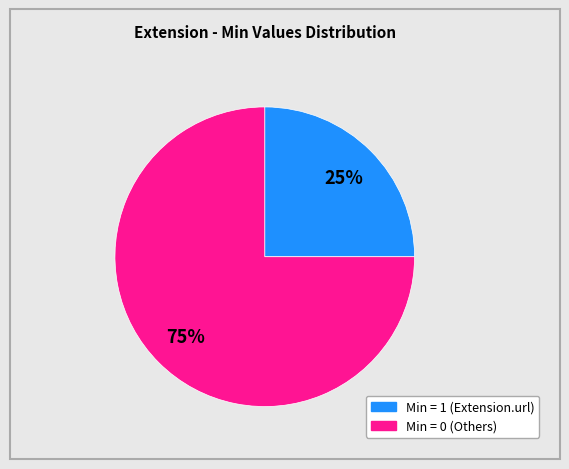

Is there a majority slice in this chart?

Yes